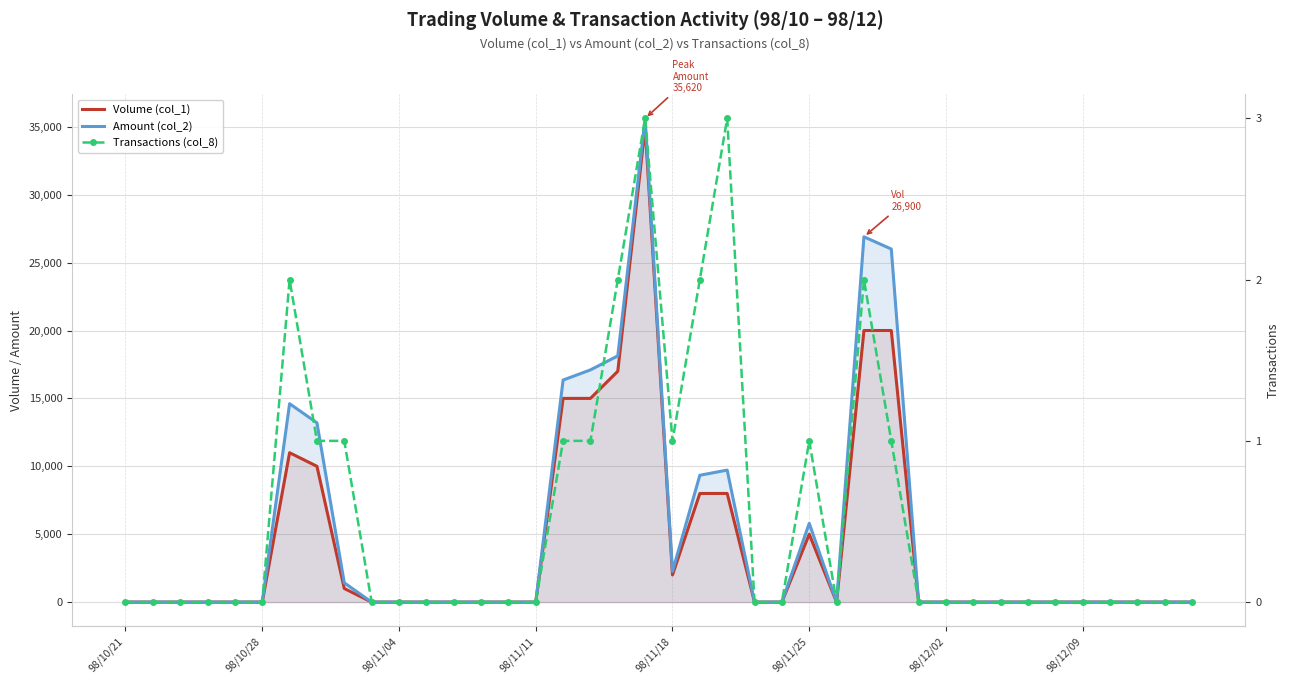

List the series in order of their peak value, lowest first.

Transactions (col_8), Volume (col_1), Amount (col_2)